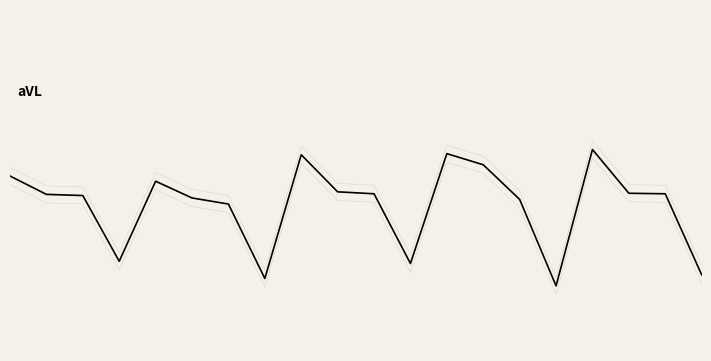

At which category is the sum across all series the highest?

16